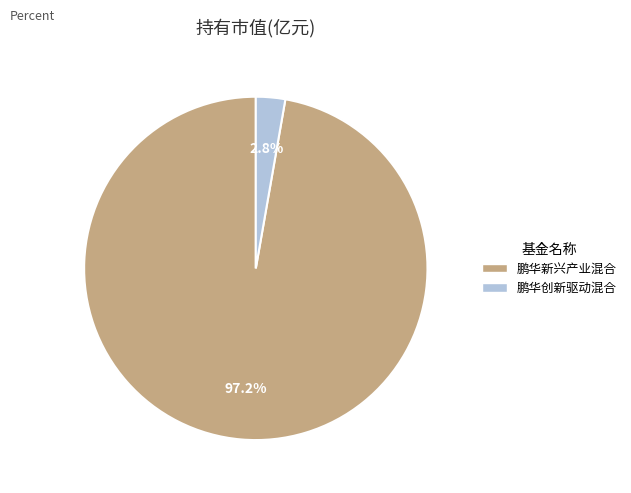

Is the sum of 鹏华新兴产业混合 and 鹏华创新驱动混合 greater than half?

Yes